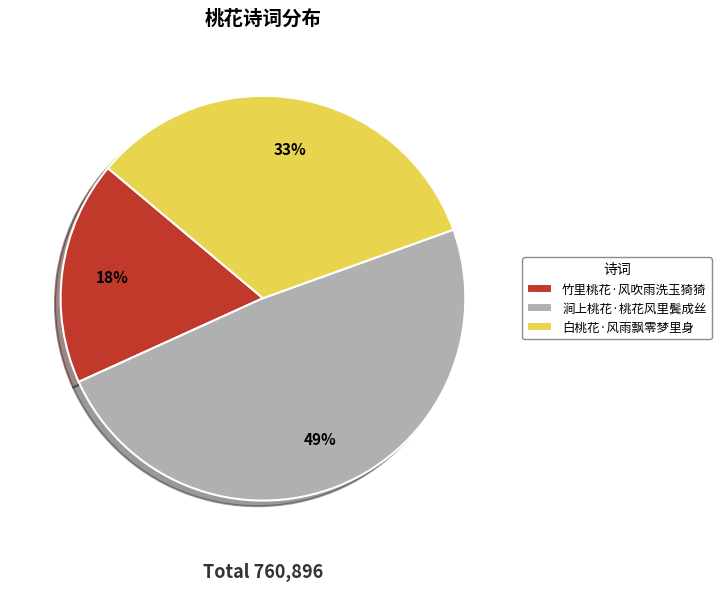

Is there a majority slice in this chart?

No